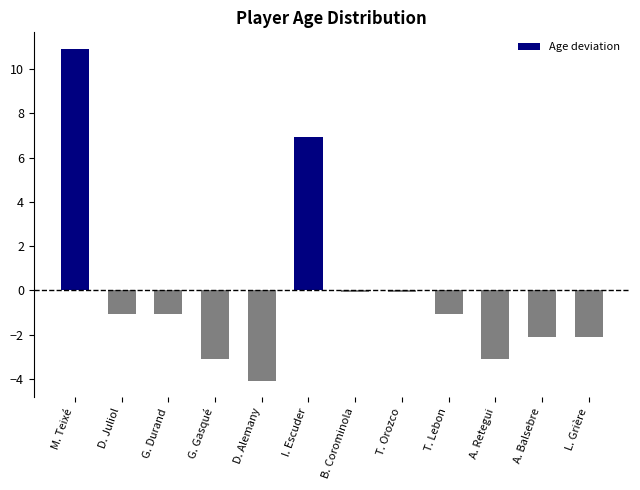

What is the difference between the second highest and minimum values?

11.0